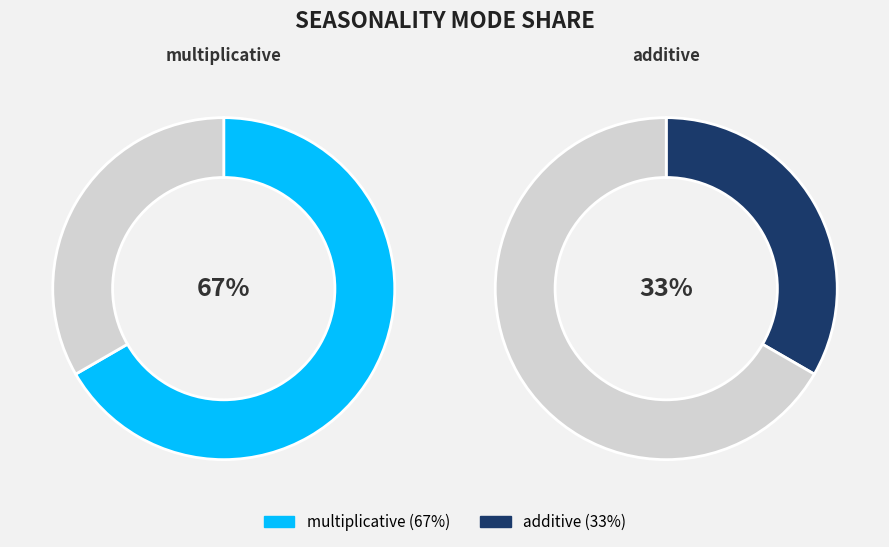

The additive slice represents 43% of the pie. True or false?

False